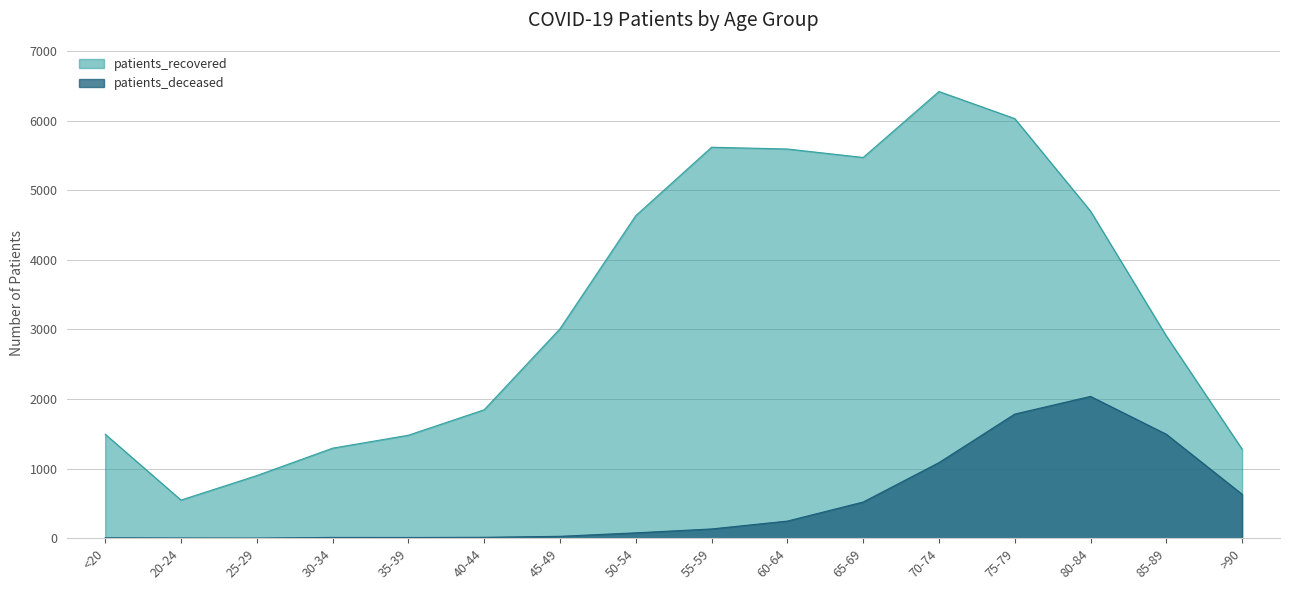

True or false: patients_deceased and patients_recovered cross at least once.

False